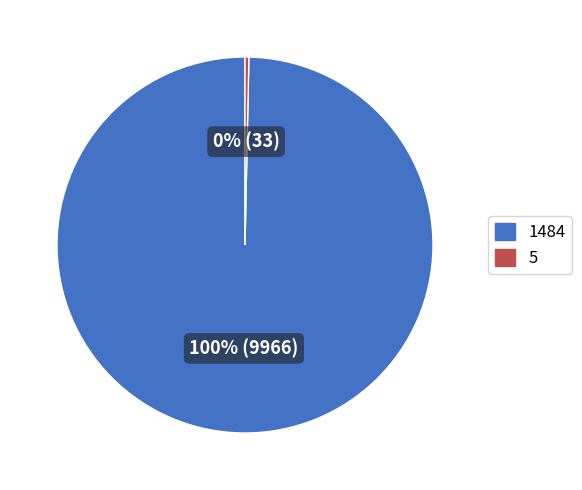

Do 1484 and 5 together represent more than half of the pie?

Yes